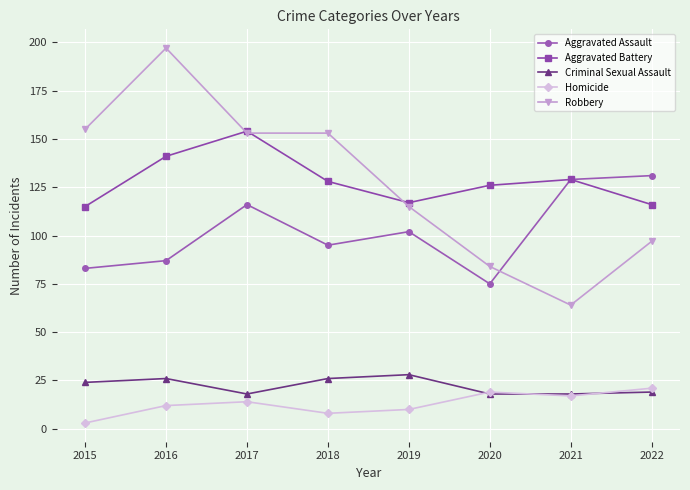

What is the sum of all Robbery values?

1018